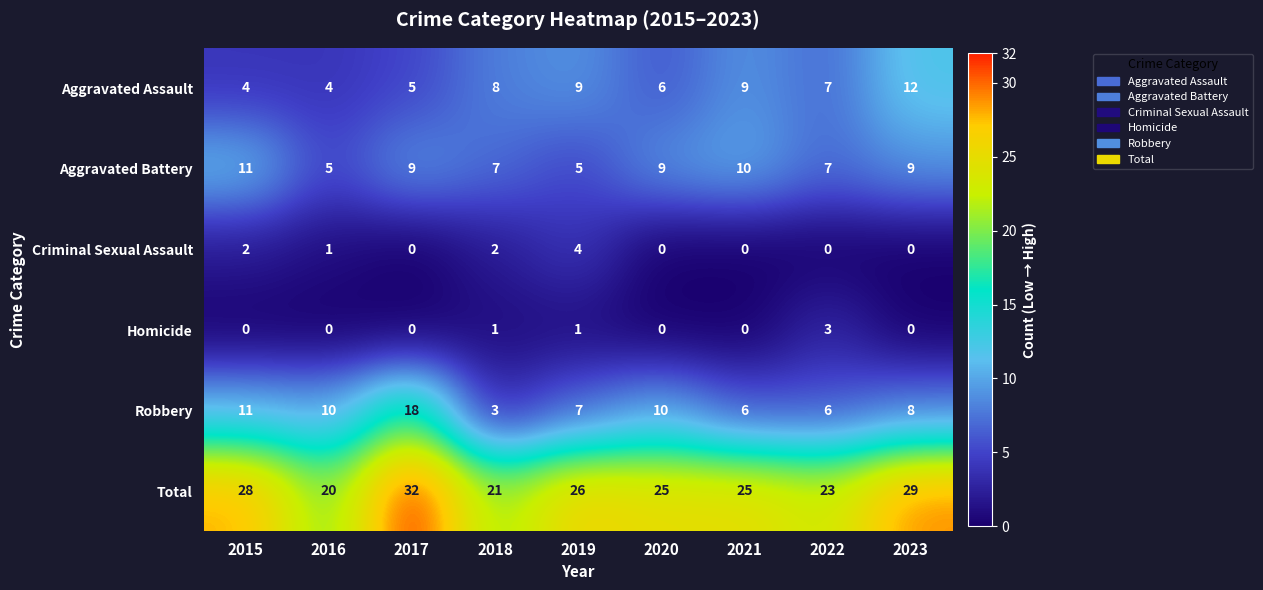

What is the approximate value of Robbery at 2015?

11